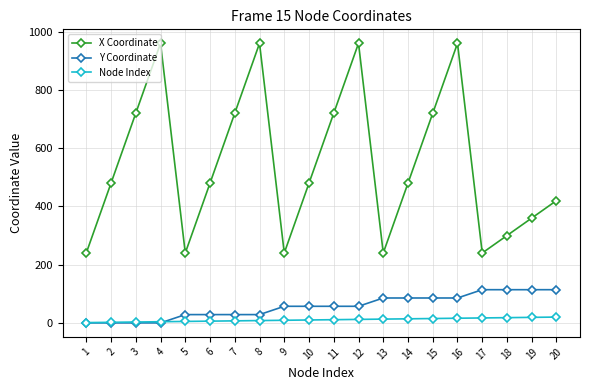

True or false: Y Coordinate and X Coordinate intersect in this chart.

False